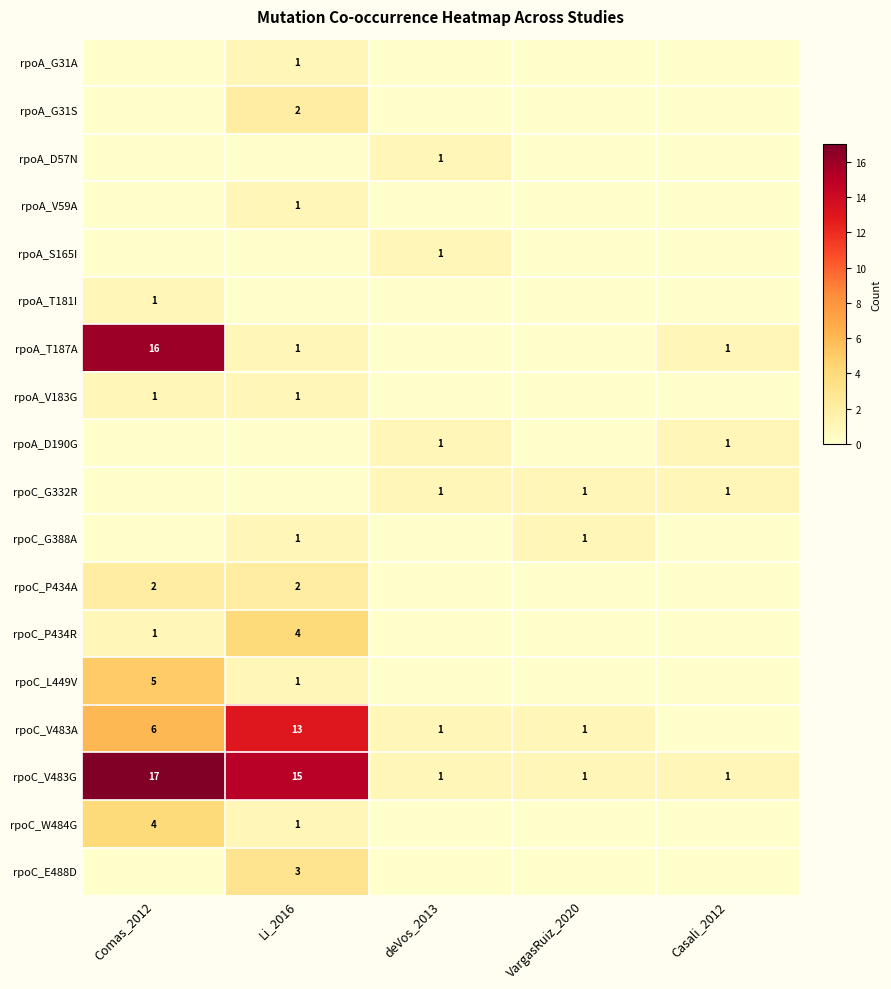

True or false: rpoA_D57N has a value of 0 at Comas_2012.

False